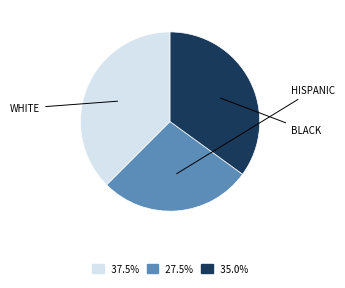

Does any single category account for the majority?

No